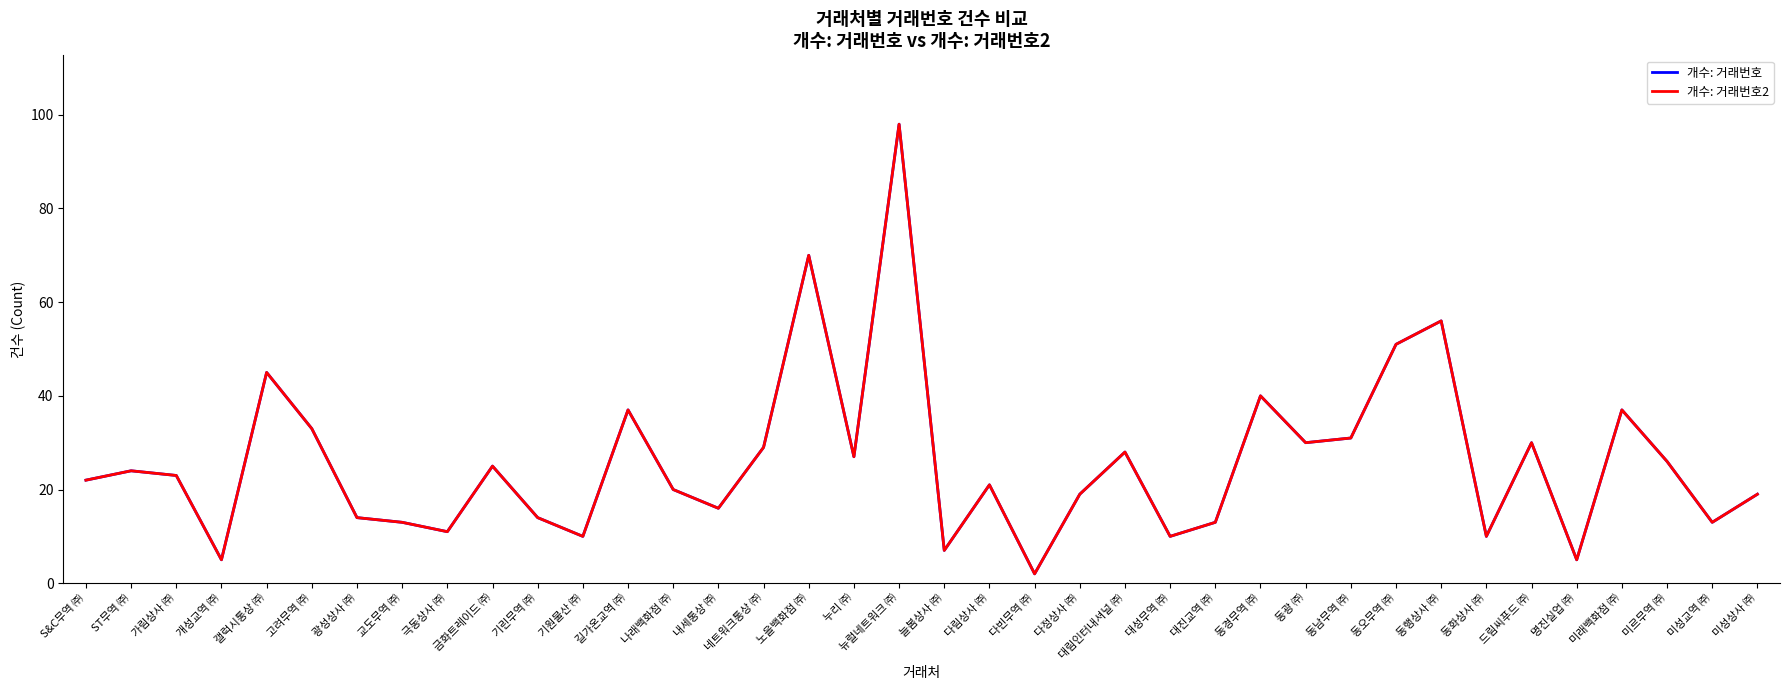

At which category is the sum across all series the highest?

뉴럴네트워크 ㈜